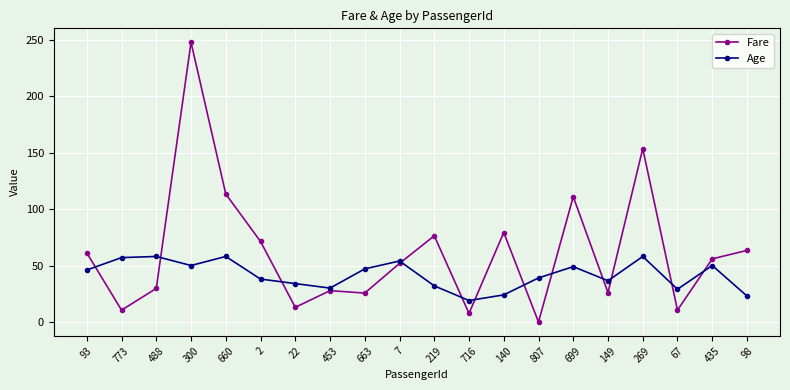

True or false: Age and Fare cross at least once.

True